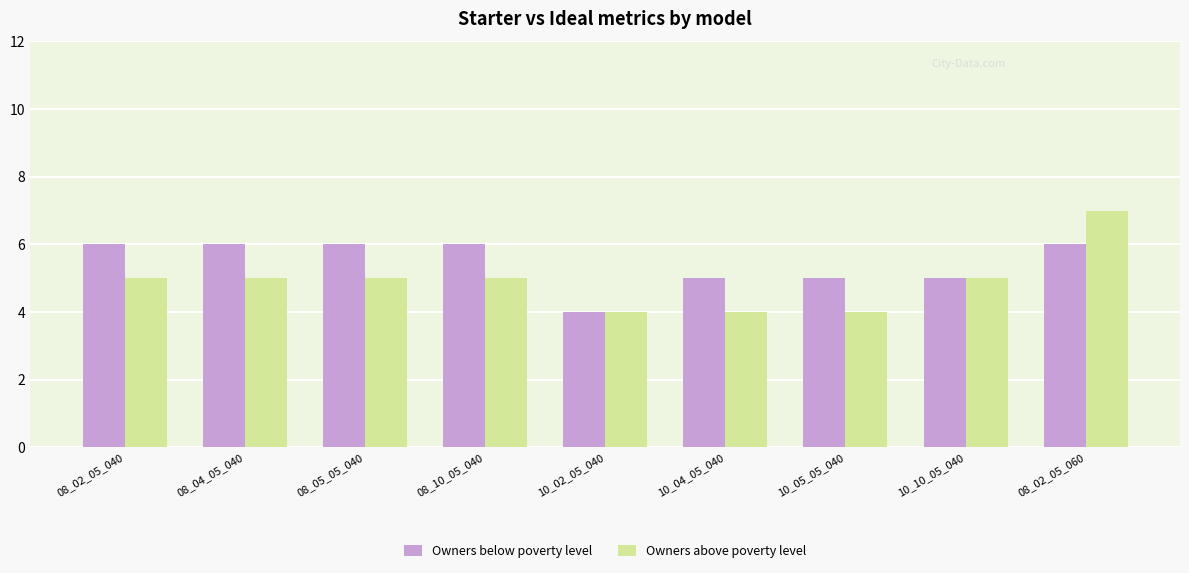

At which category does the chart reach its peak across all series?

08_02_05_060